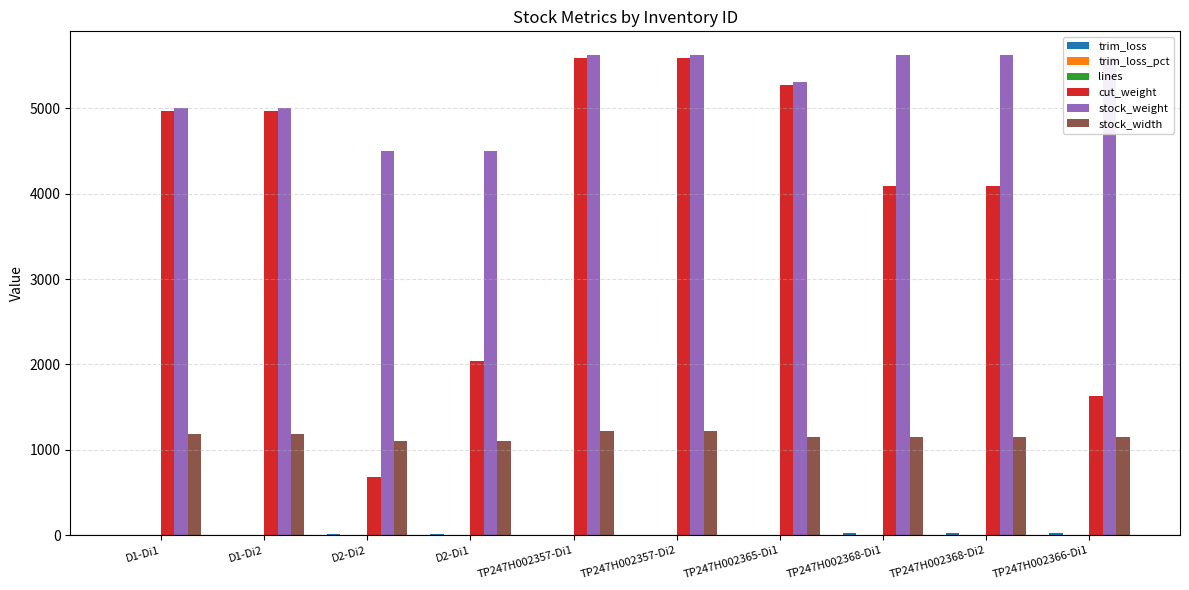

What is the total value across all series at TP247H002366-Di1?

8414.0